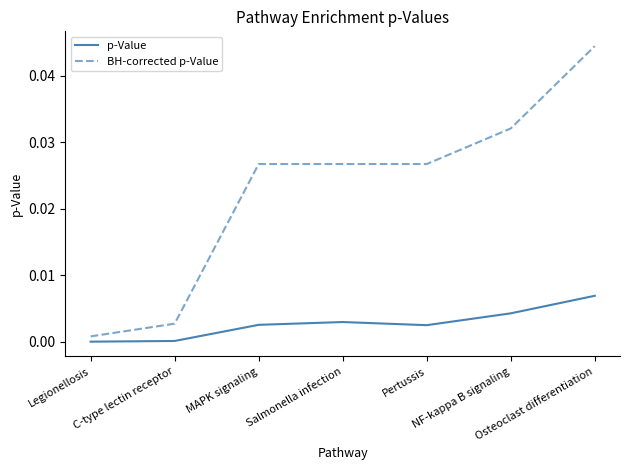

Which series has the largest total across all categories?

BH-corrected p-Value